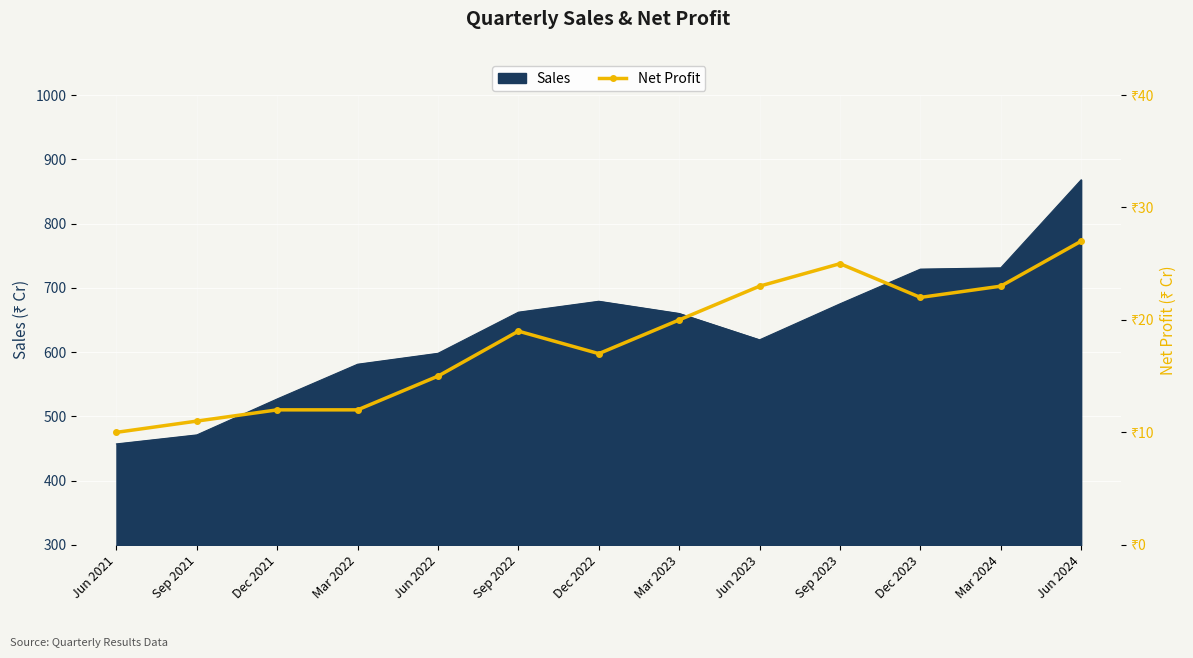

The Sales series shows 675 at Sep 2023. True or false?

True